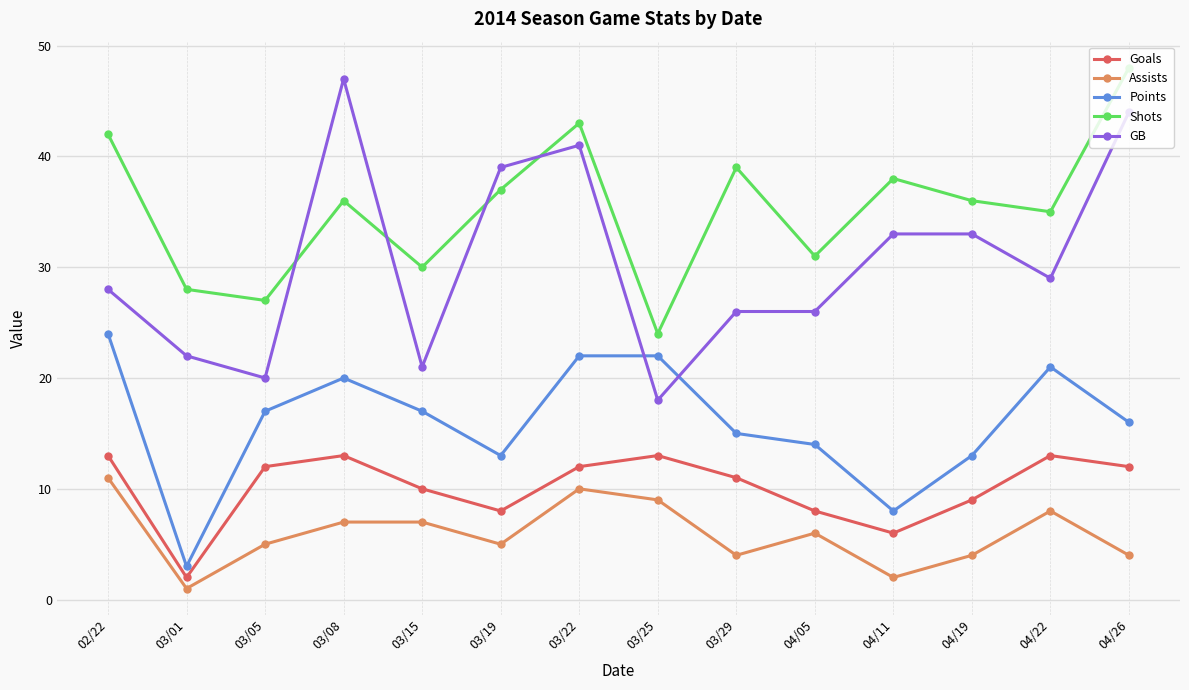

What is the label of the 5th point from the left?

03/15